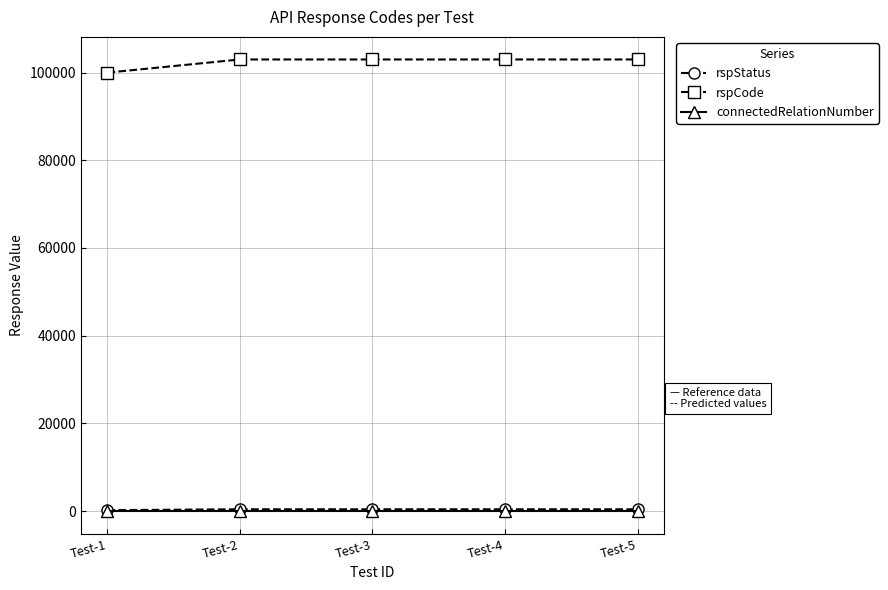

Which series changed the most between Test-1 and Test-4?

rspCode